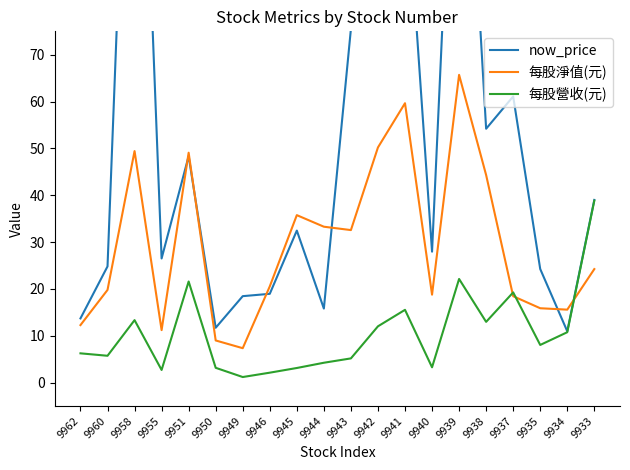

Which category has the highest value in the now_price series?

9958